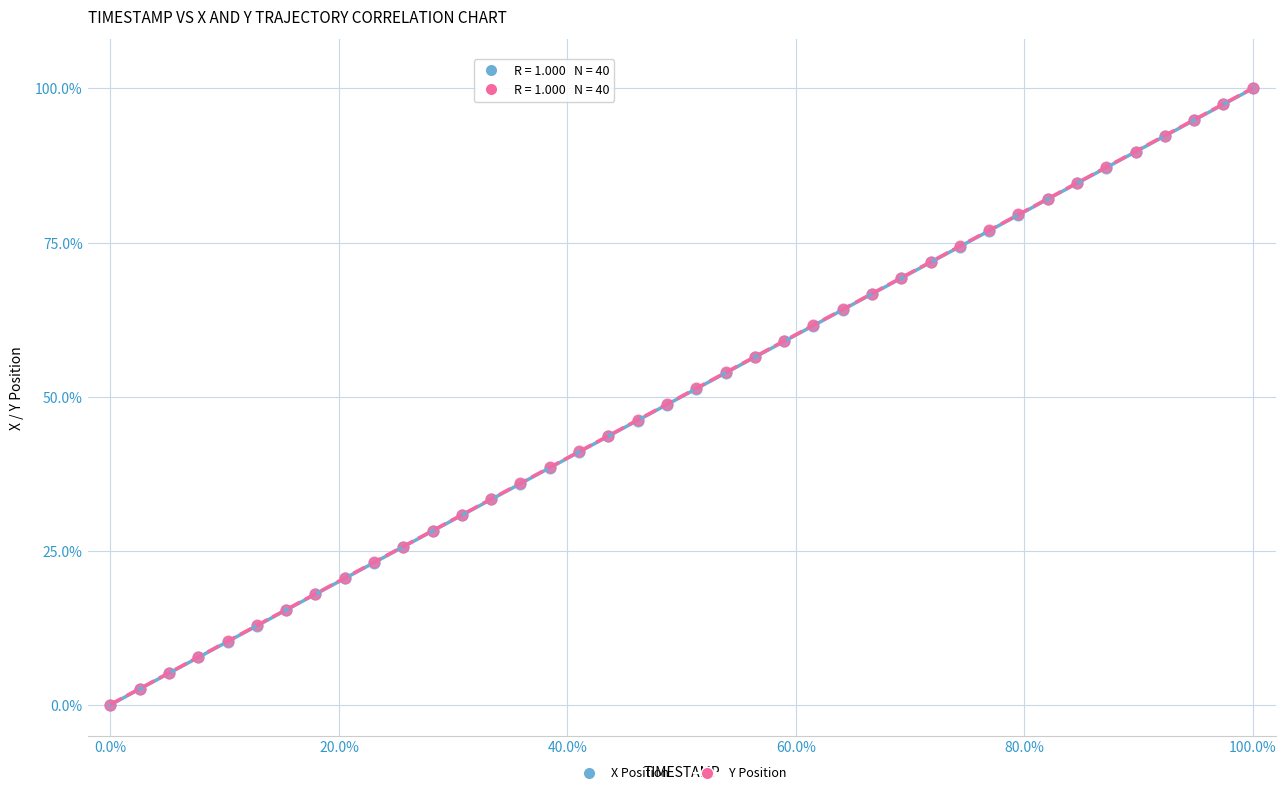

What are all the series names shown in the legend?

X Position, Y Position